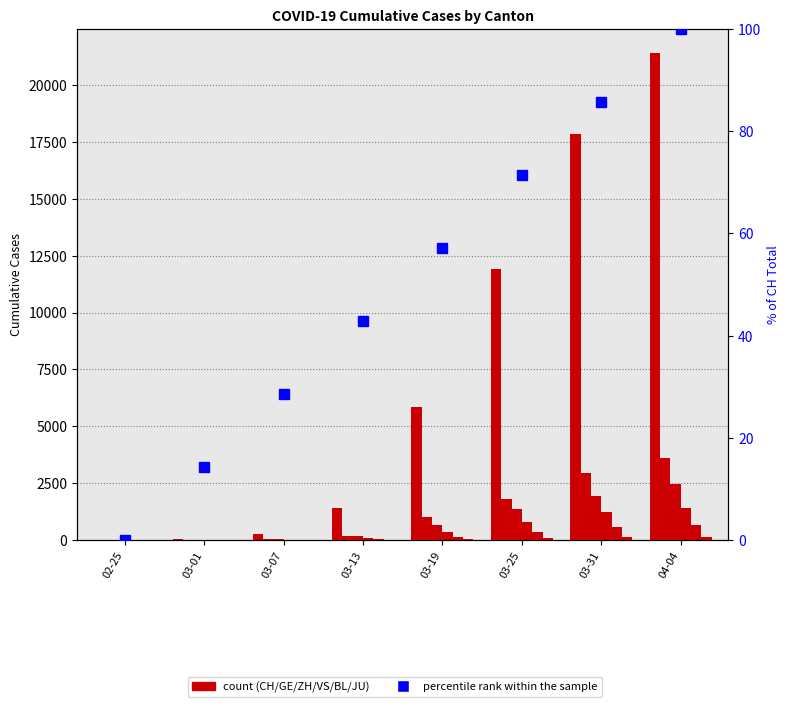

Rank the series at 03-19 from lowest to highest value.

JU, BL, VS, ZH, GE, CH